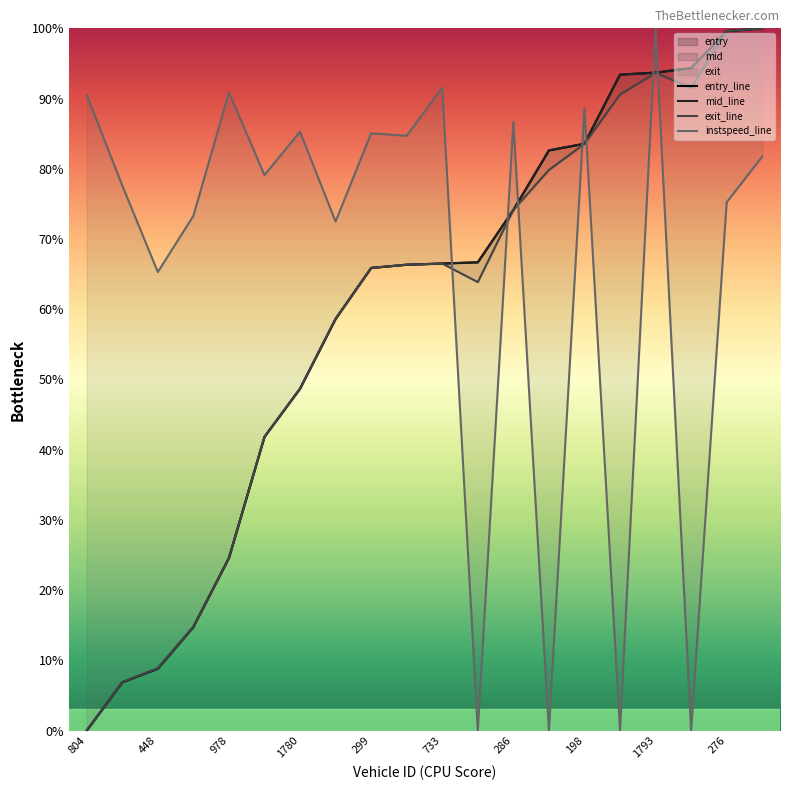

What is the difference between the instspeed_line values at 16 and 15?

100.0